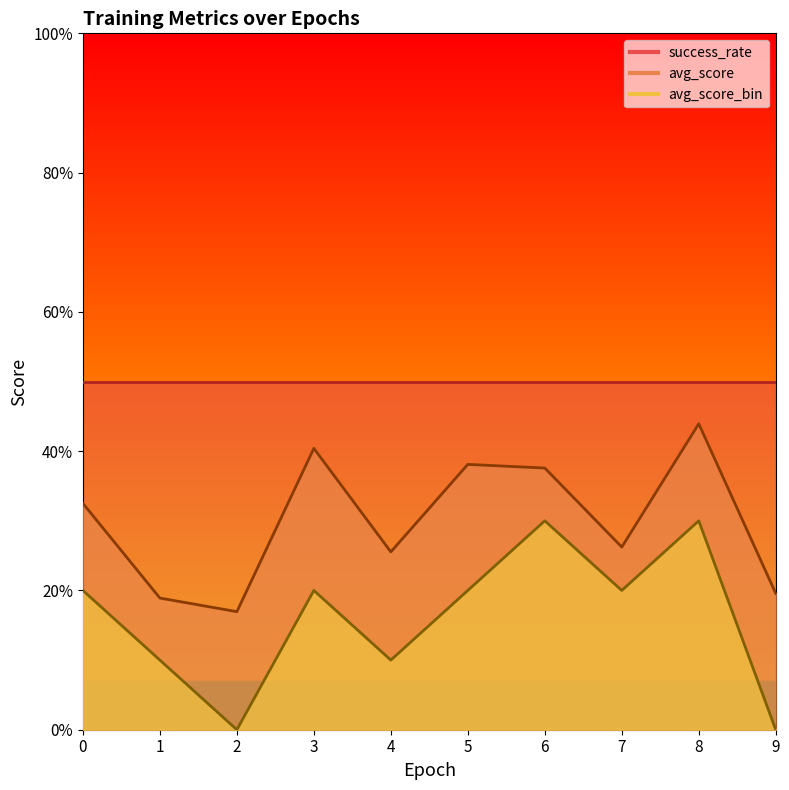

What value does the avg_score_bin series have at 1?

0.1